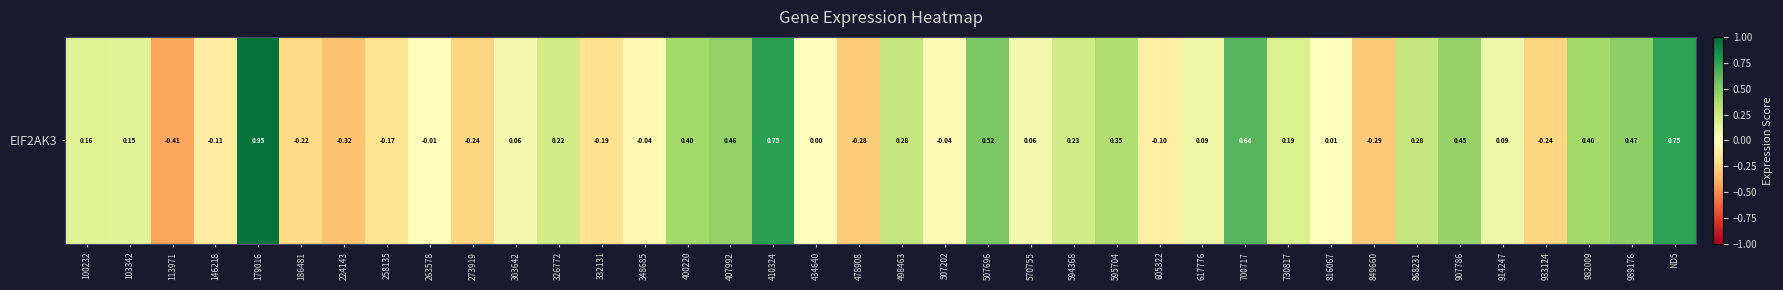

What is the greatest value displayed?

1.0